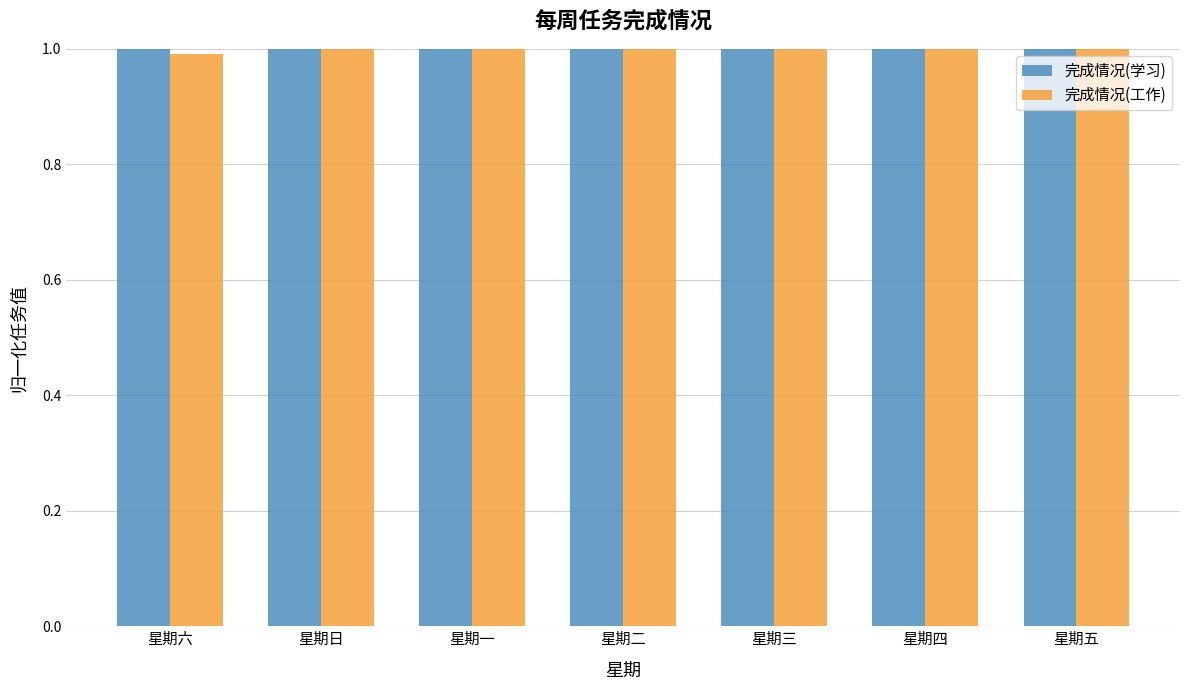

The 完成情况(学习) series shows 1.0 at 星期一. True or false?

True